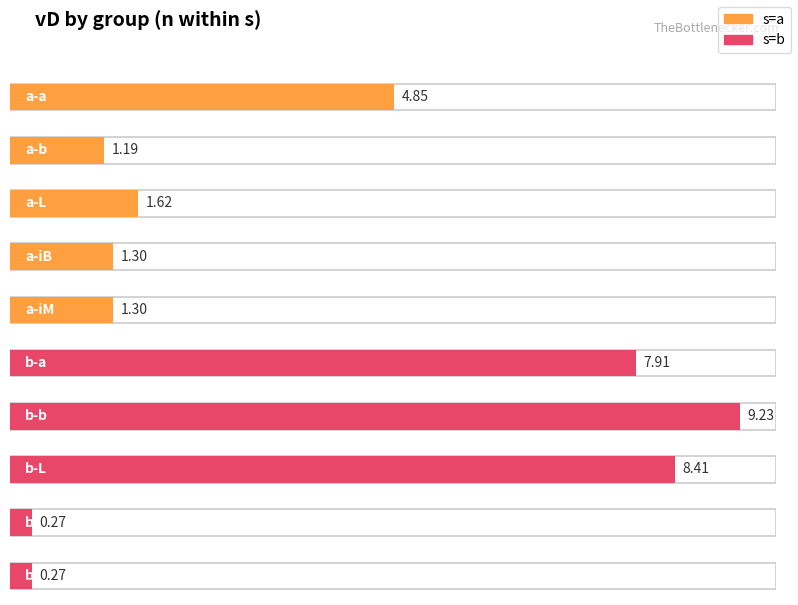

At which label does the data first exceed 1?

a-a